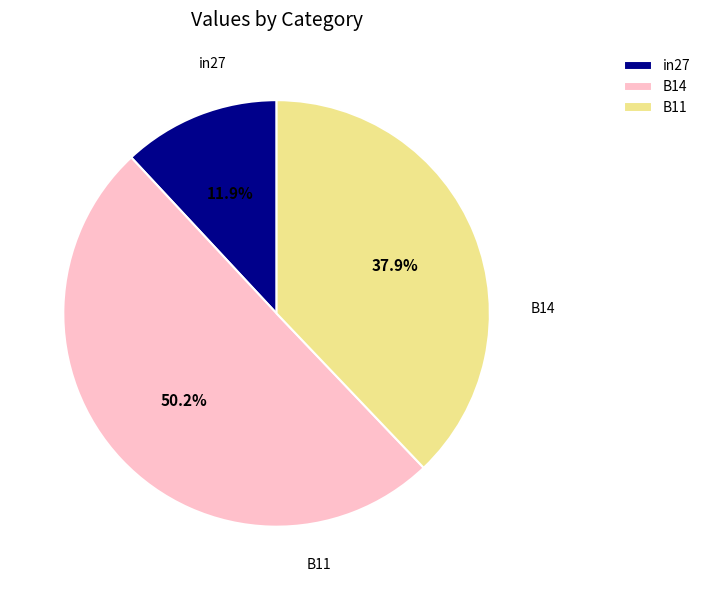

How many slices are in this pie chart?

3